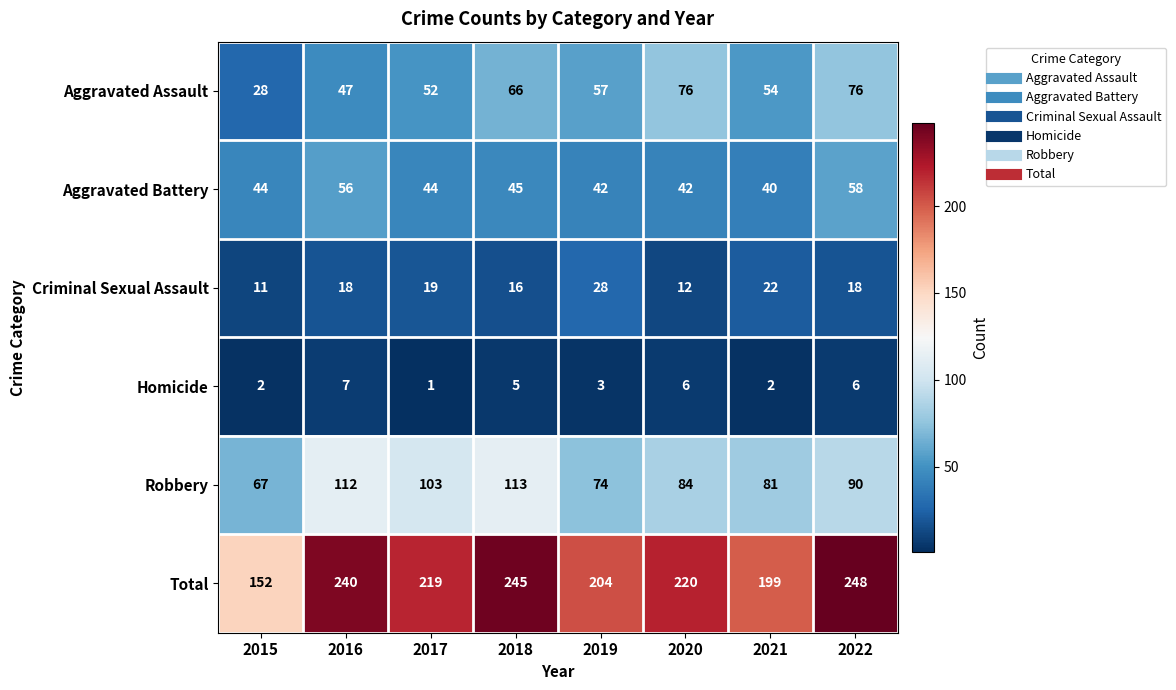

Which series changed the most between 2021 and 2022?

Total